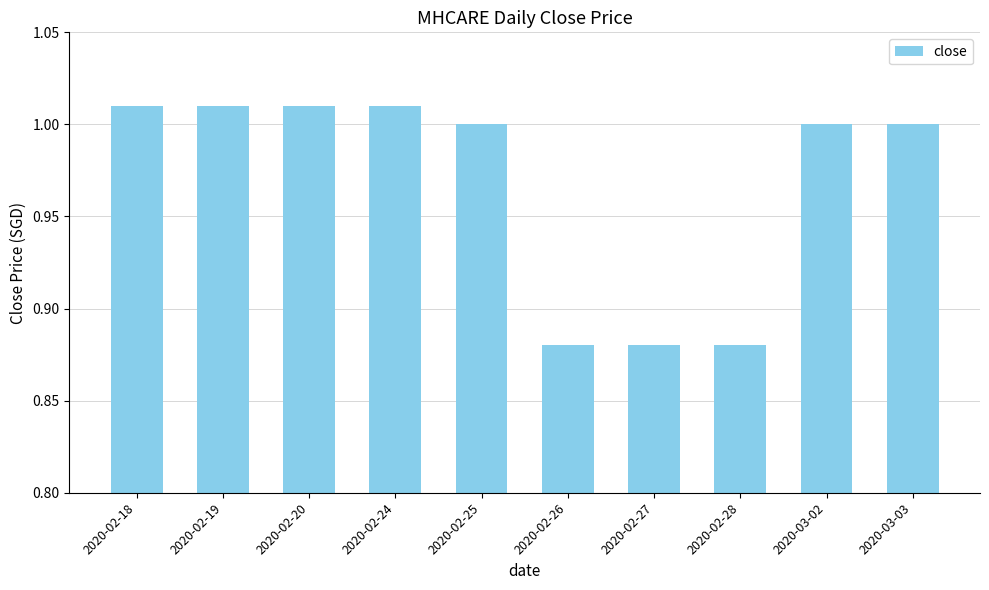

Count the number of data series in this chart.

1